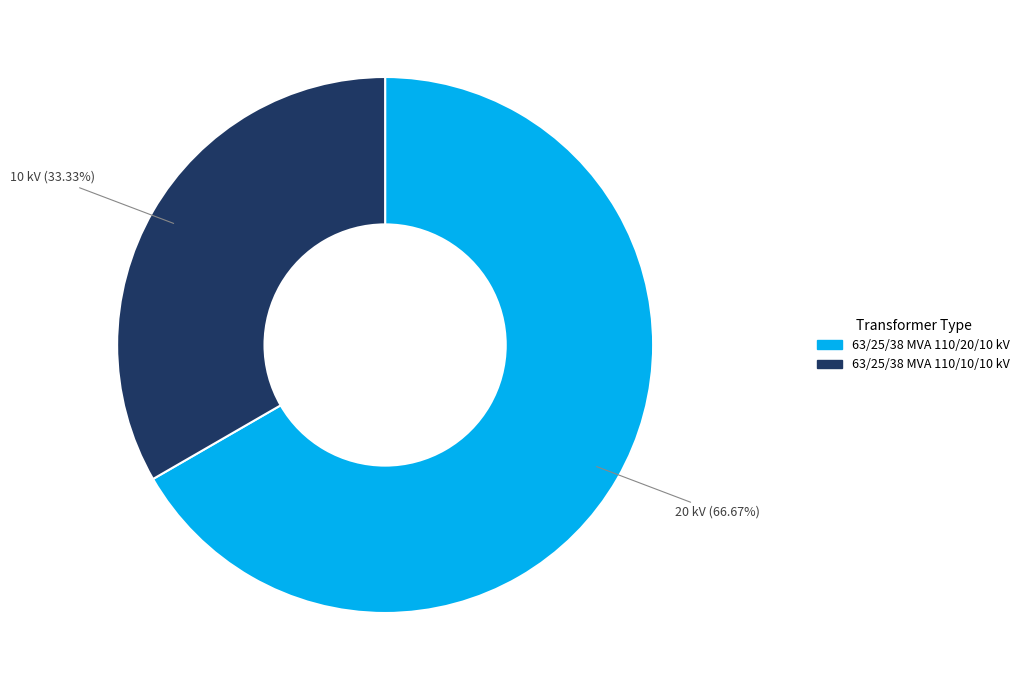

To the nearest percent, what is the combined percentage of 63/25/38 MVA 110/10/10 kV and 63/25/38 MVA 110/20/10 kV?

100%